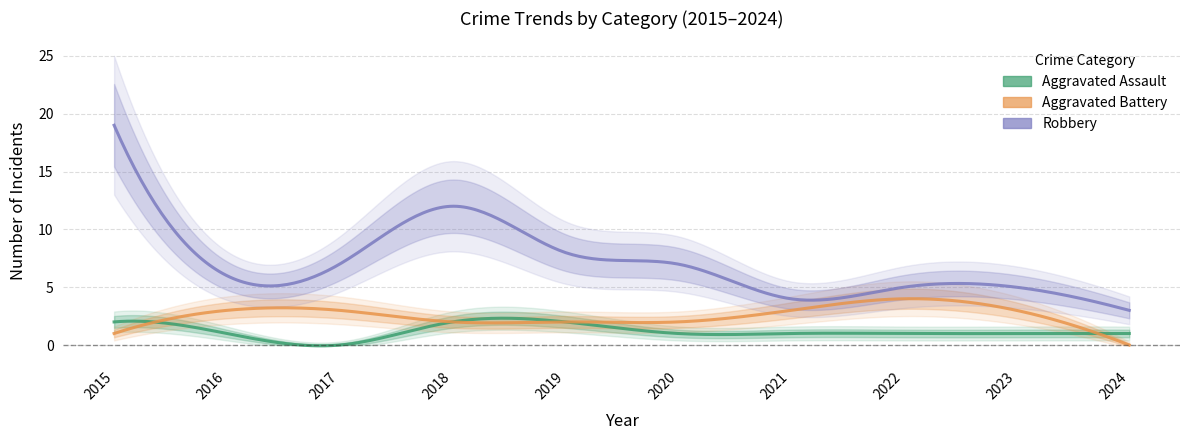

Reading left to right, what are all the values shown in this chart?

Aggravated Assault: 2	1	0	2	2	1	1	1	1	1
Aggravated Battery: 1	3	3	2	2	2	3	4	3	0
Robbery: 19	6	7	12	8	7	4	5	5	3